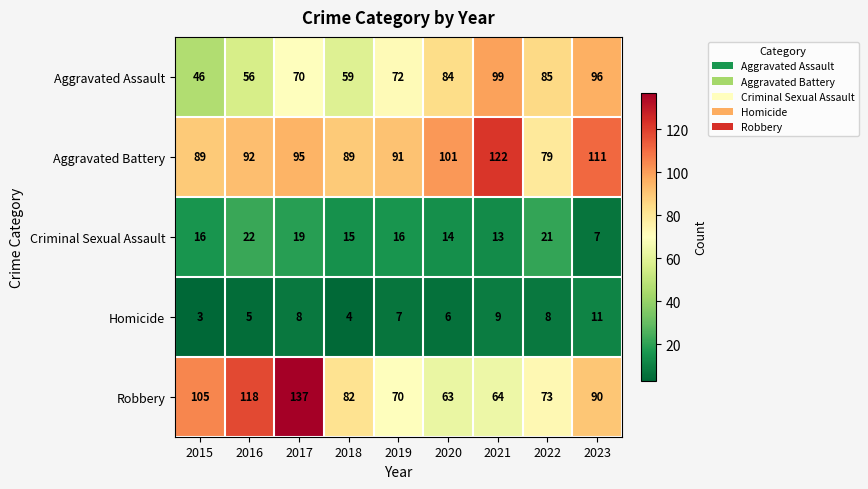

Which category has the lowest value across all series?

2015